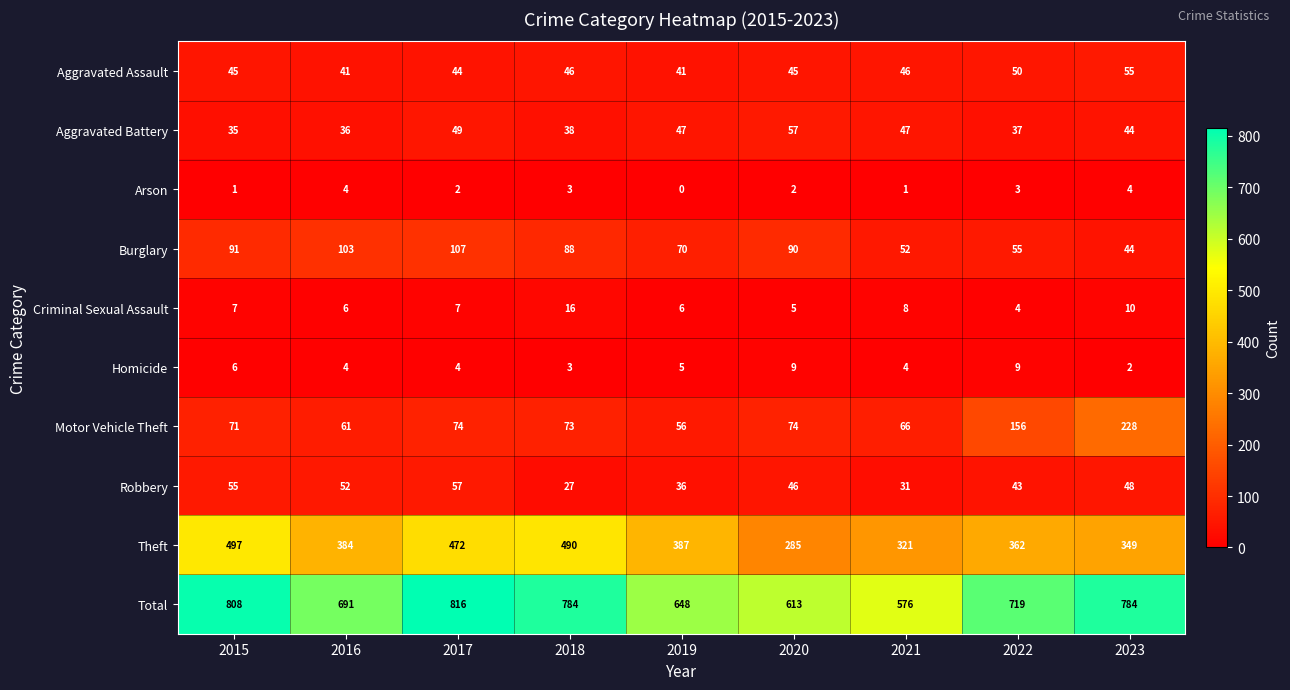

Between 2016 and 2020, which series saw the biggest shift?

Theft